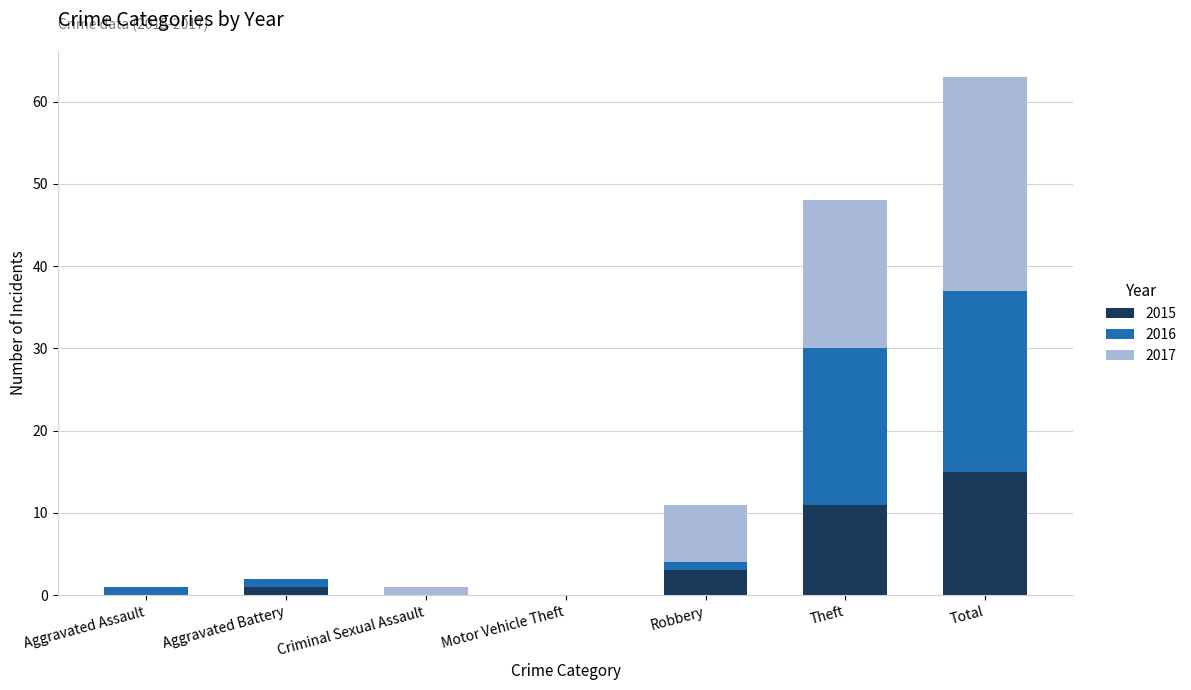

At which category is the sum across all series the highest?

Total